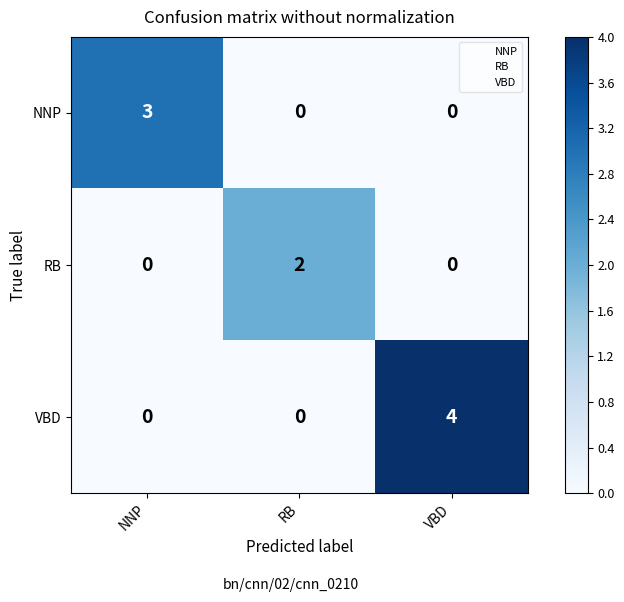

How many series are shown in this chart?

3